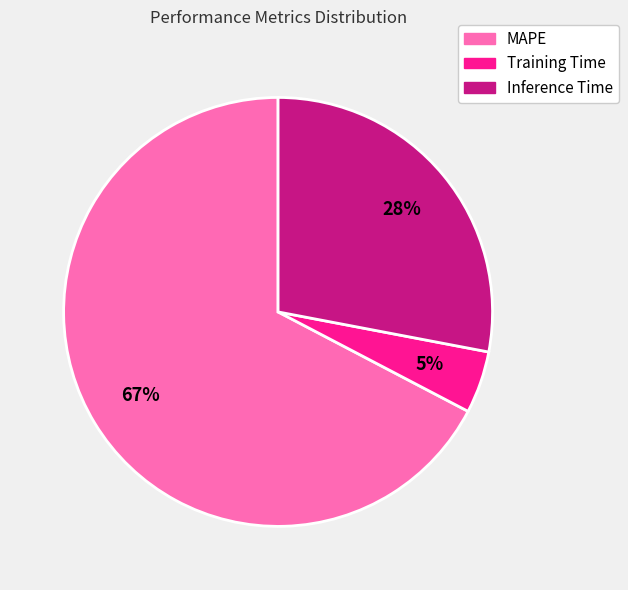

To the nearest percent, what is the difference between the Inference Time and MAPE slice percentages?

39%